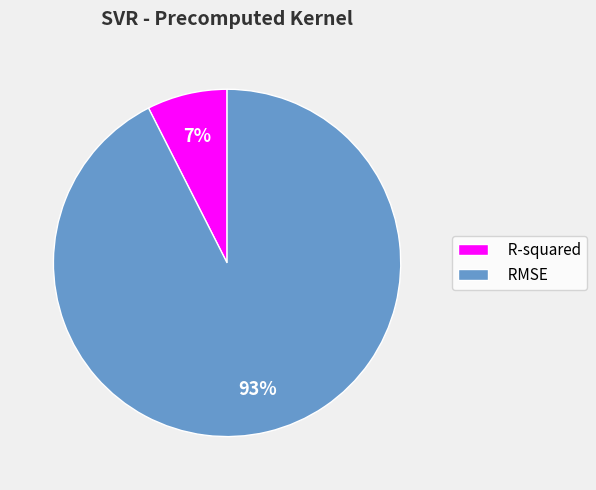

Count the number of slices in the pie.

2